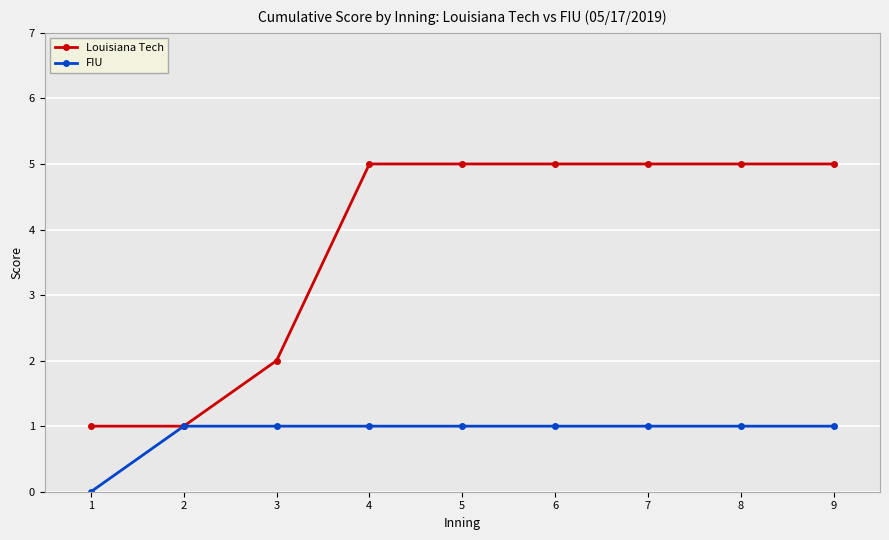

How many lines are shown in the chart?

2